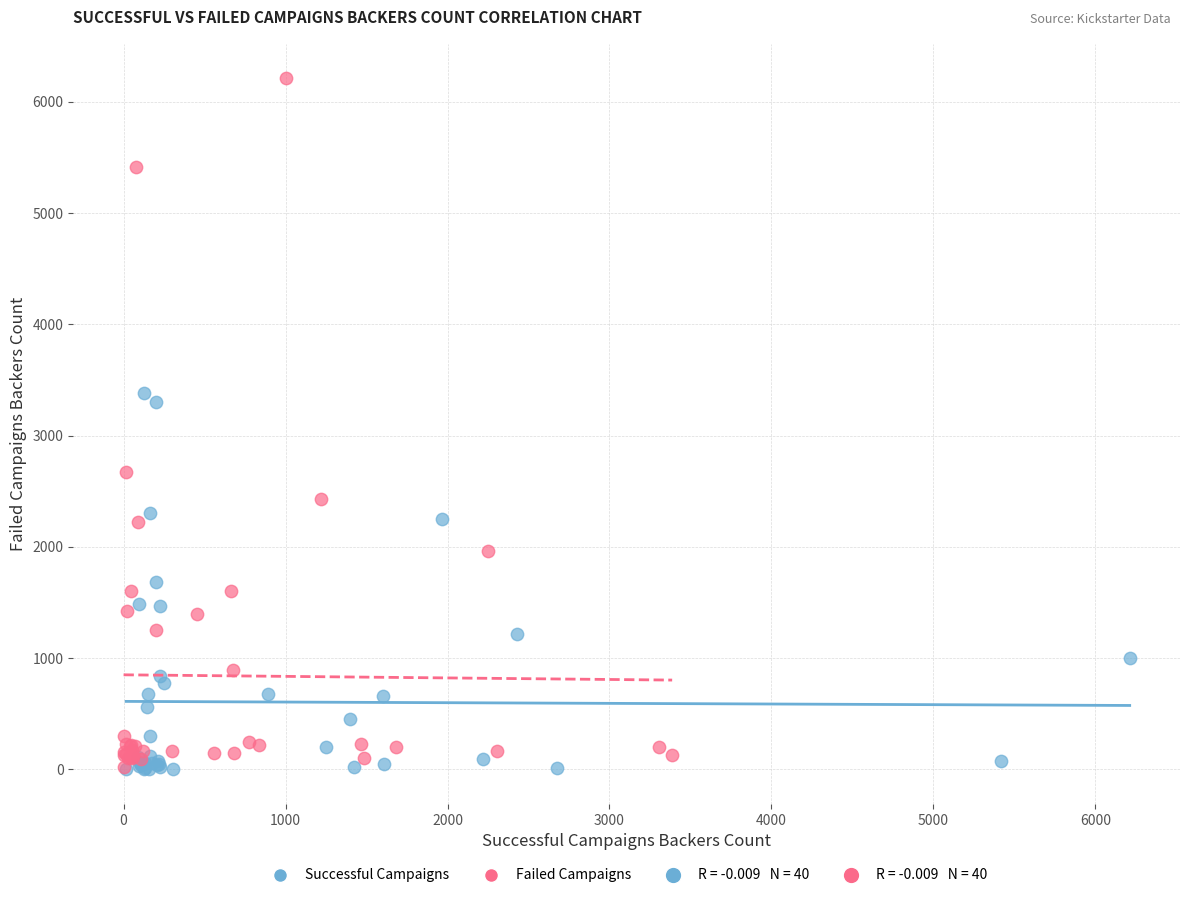

Which series has the widest spread of Y values?

Failed Campaigns